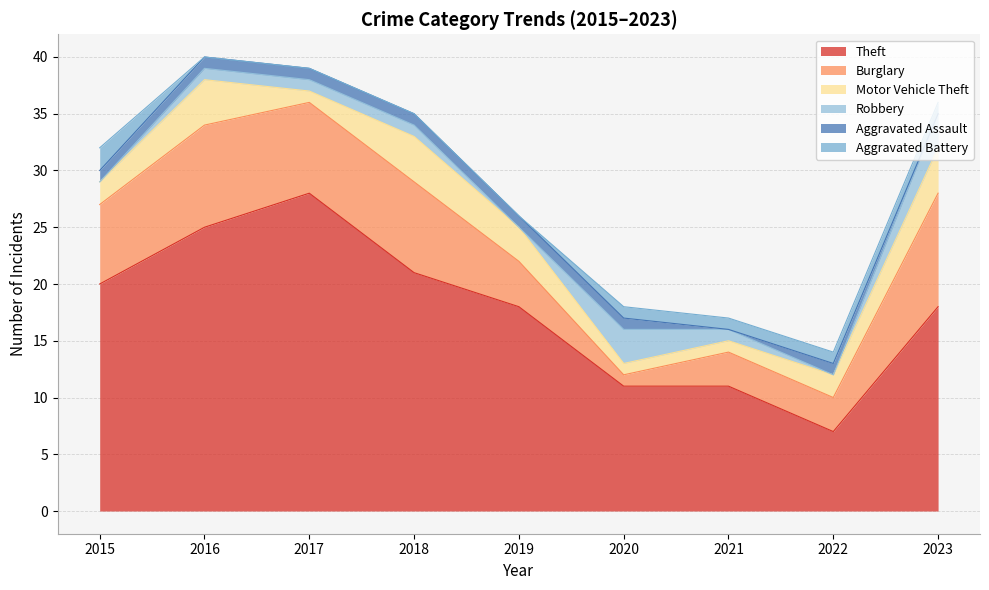

What are all the series names shown in the legend?

Theft, Burglary, Motor Vehicle Theft, Robbery, Aggravated Assault, Aggravated Battery